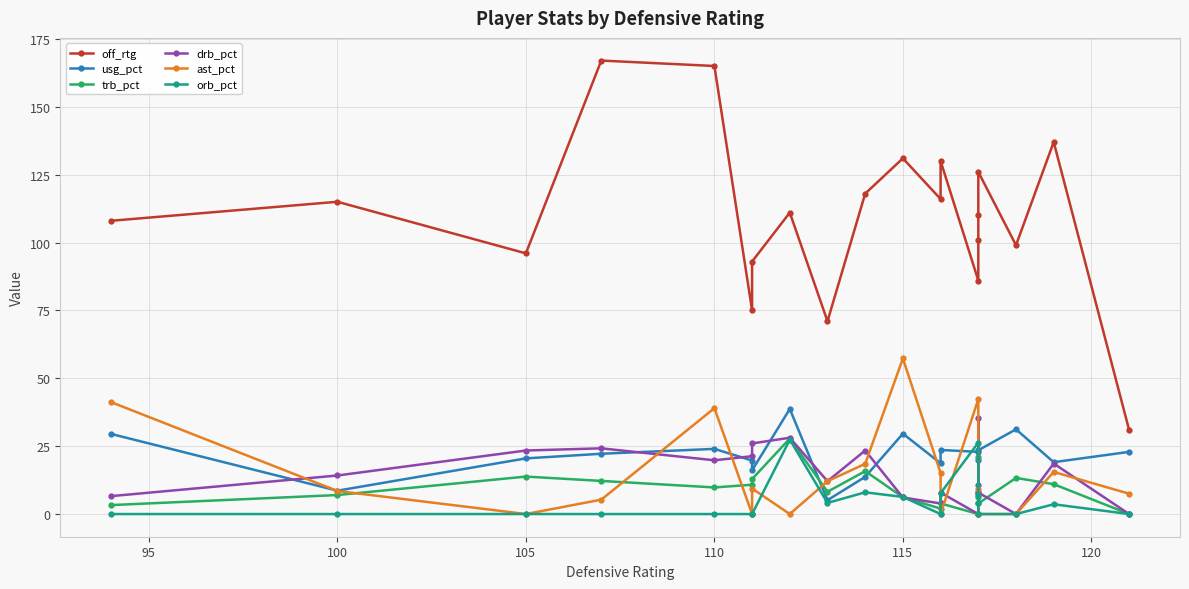

What is the sum of all ast_pct values?

281.0